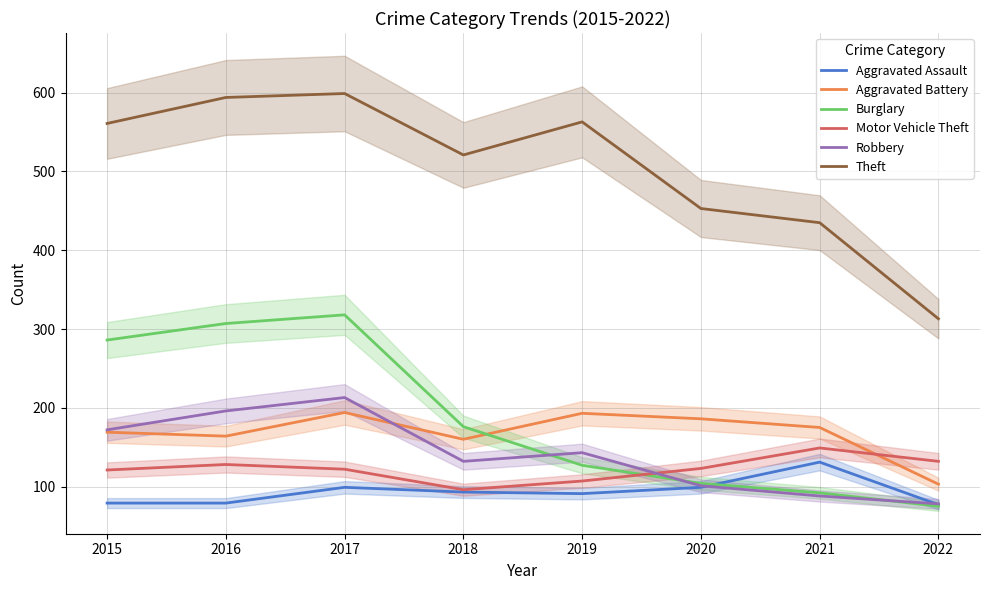

What is the value of the Aggravated Assault point at the 3rd from the left?

99